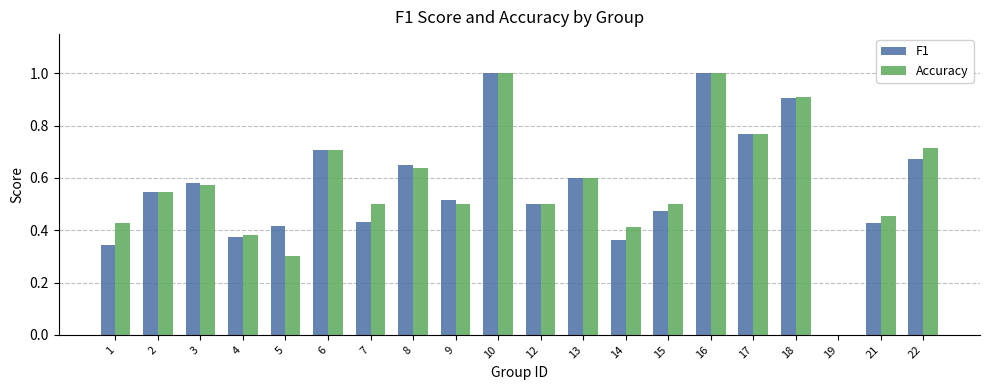

What are all the series names shown in the legend?

F1, Accuracy